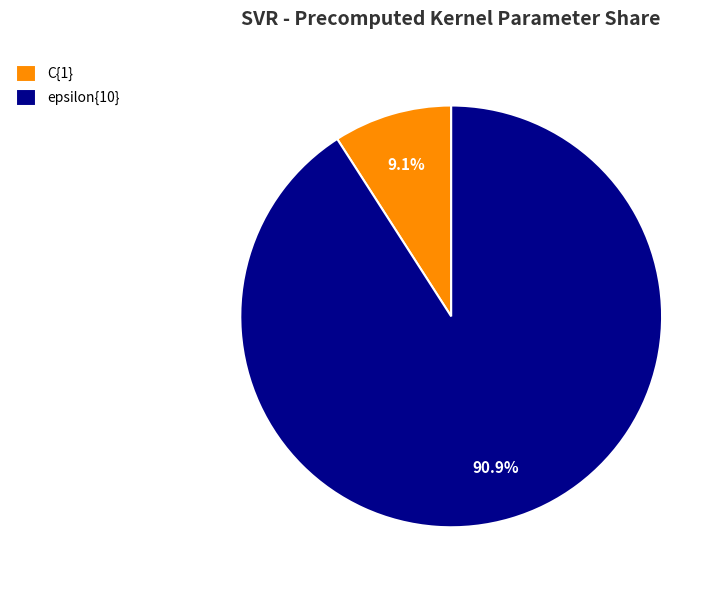

Which slice is the smallest?

C{1}